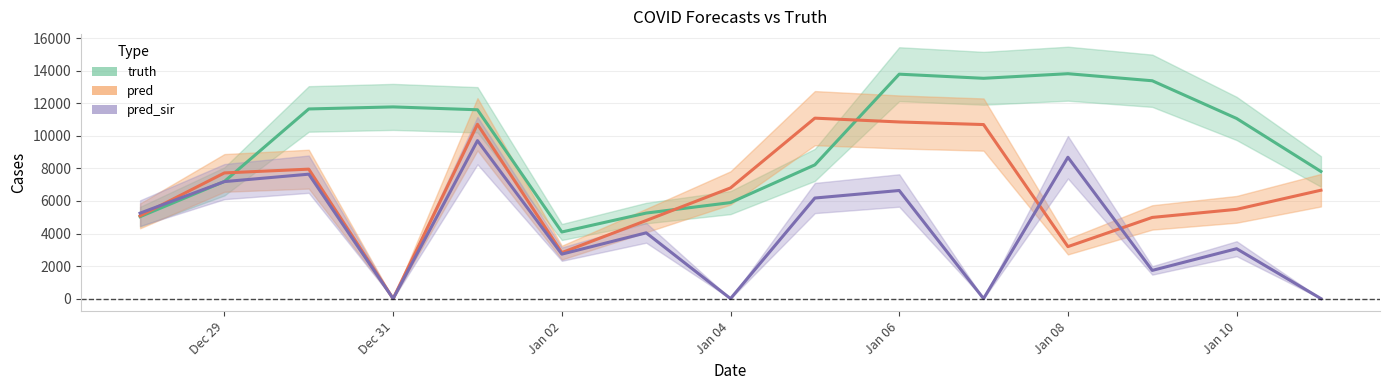

Rank the series by their average value, from lowest to highest.

pred_sir, pred, truth